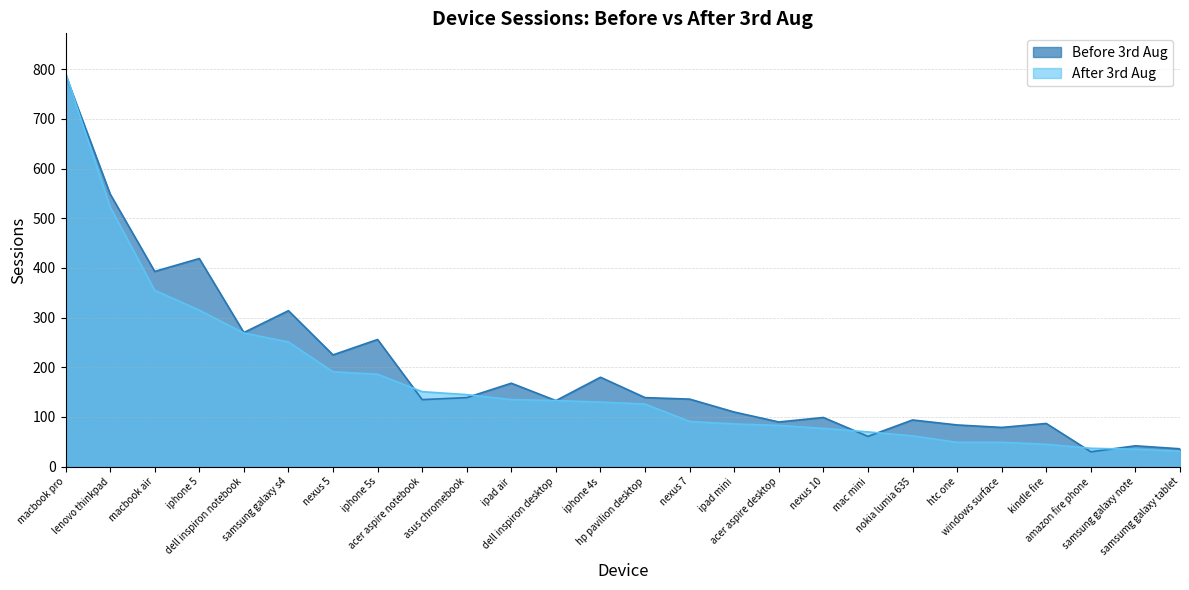

Between which two adjacent categories do Before 3rd Aug and After 3rd Aug first intersect?

macbook pro and lenovo thinkpad